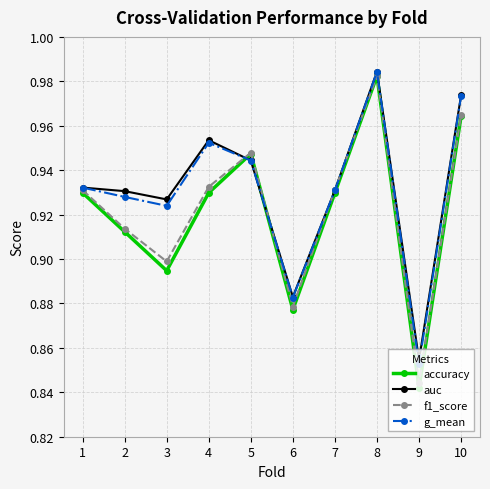

What is the sum of all f1_score values?

9.2